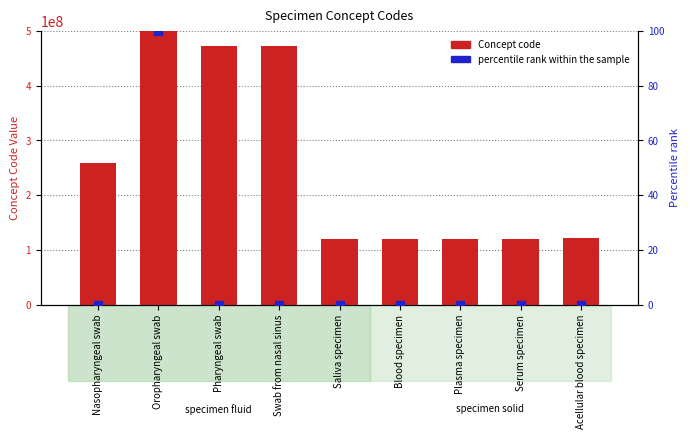

Is the value of Concept code at Acellular blood specimen greater than the value of percentile rank within the sample at Saliva specimen?

Yes